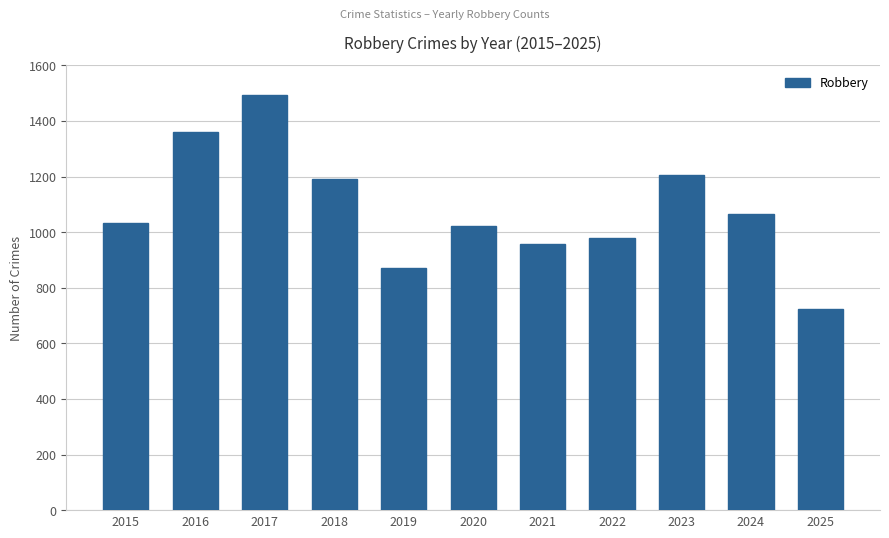

Reading left to right, transcribe all the data shown in this chart.

1032	1359	1492	1191	872	1023	959	980	1206	1067	725